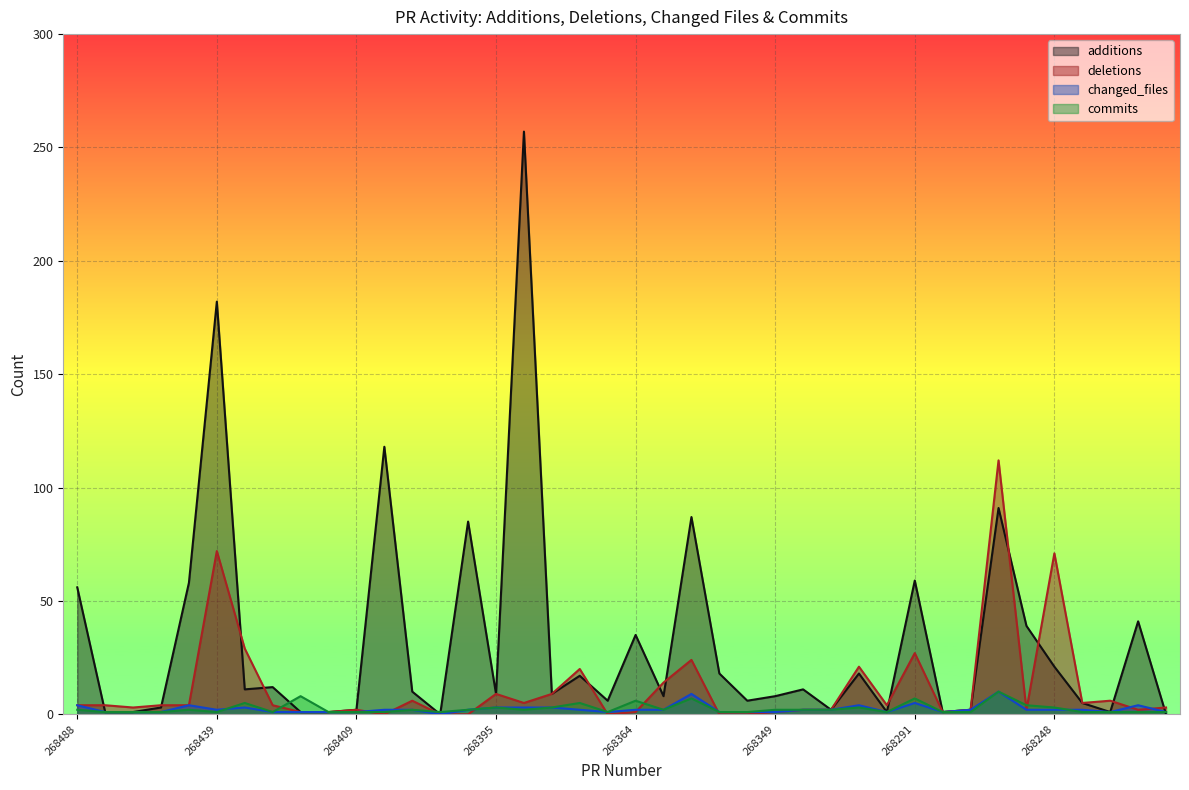

Reading left to right, transcribe all the data shown in this chart.

additions: 268488=56	268462=1	268460=1	268457=3	268455=58	268439=182	268436=11	268433=12	268428=1	268414=1	268409=2	268404=118	268402=10	268401=0	268398=85	268395=9	268392=257	268377=9	268368=17	268366=6	268364=35	268363=8	268362=87	268357=18	268352=6	268349=8	268336=11	268321=2	268318=18	268295=1	268291=59	268284=1	268270=2	268267=91	268263=39	268248=21	268242=5	268237=1	268236=41	268235=0
deletions: 268488=4	268462=4	268460=3	268457=4	268455=4	268439=72	268436=29	268433=4	268428=1	268414=1	268409=2	268404=0	268402=6	268401=0	268398=0	268395=9	268392=5	268377=9	268368=20	268366=0	268364=1	268363=14	268362=24	268357=0	268352=0	268349=1	268336=2	268321=2	268318=21	268295=4	268291=27	268284=1	268270=2	268267=112	268263=2	268248=71	268242=5	268237=6	268236=2	268235=3
changed_files: 268488=4	268462=1	268460=1	268457=1	268455=4	268439=2	268436=3	268433=1	268428=1	268414=1	268409=1	268404=2	268402=2	268401=0	268398=2	268395=3	268392=3	268377=3	268368=2	268366=1	268364=2	268363=2	268362=9	268357=1	268352=1	268349=1	268336=2	268321=2	268318=4	268295=1	268291=5	268284=1	268270=2	268267=10	268263=2	268248=2	268242=2	268237=1	268236=4	268235=1
commits: 268488=2	268462=1	268460=1	268457=1	268455=2	268439=1	268436=5	268433=1	268428=8	268414=1	268409=1	268404=1	268402=2	268401=1	268398=2	268395=3	268392=2	268377=3	268368=5	268366=1	268364=6	268363=2	268362=7	268357=1	268352=1	268349=2	268336=2	268321=2	268318=3	268295=1	268291=7	268284=1	268270=1	268267=10	268263=4	268248=3	268242=1	268237=1	268236=1	268235=1